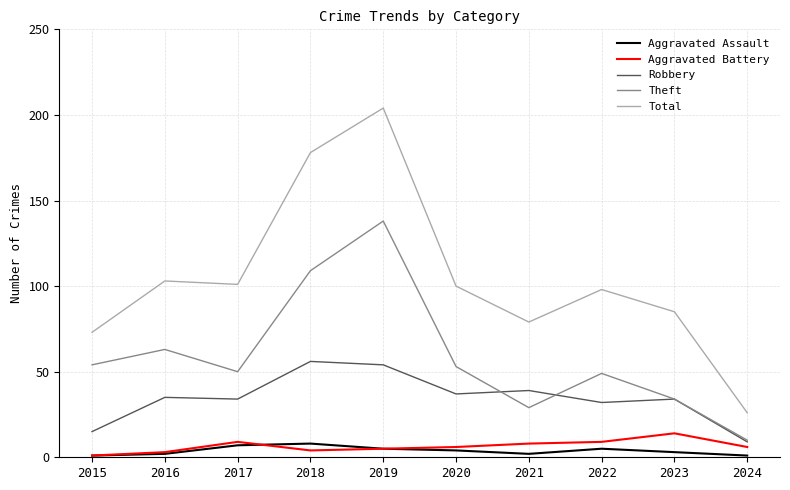

True or false: Theft has more than 2 points higher than both neighbors.

True